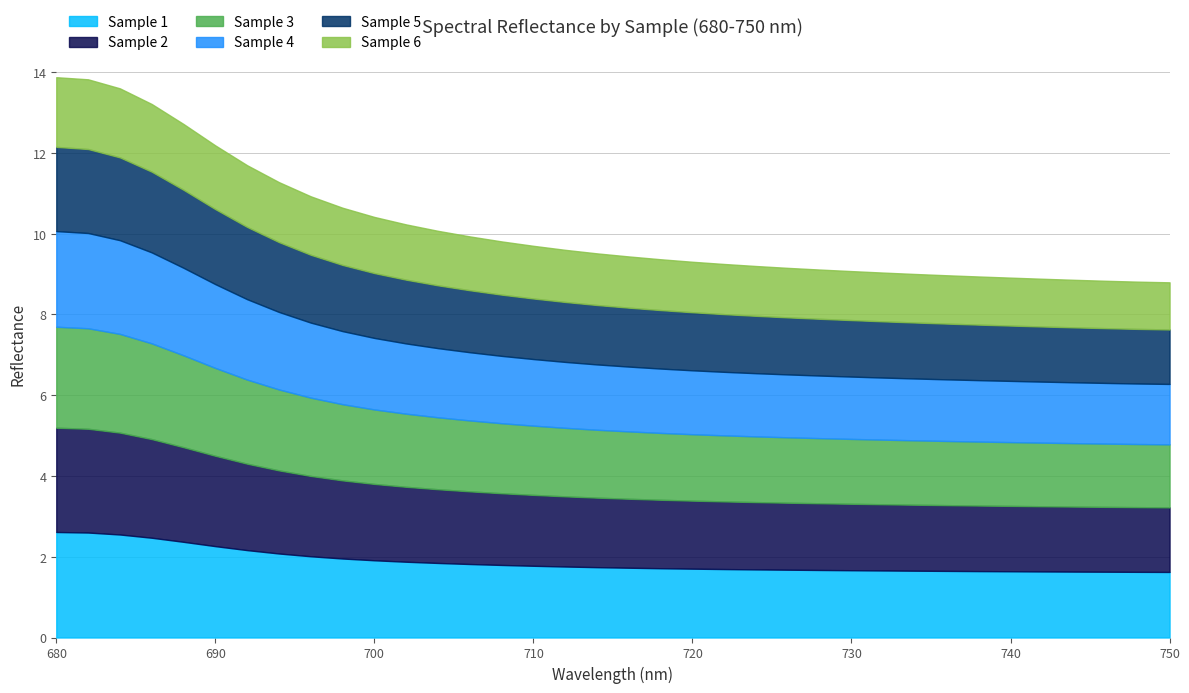

At which category is the sum across all series the highest?

680